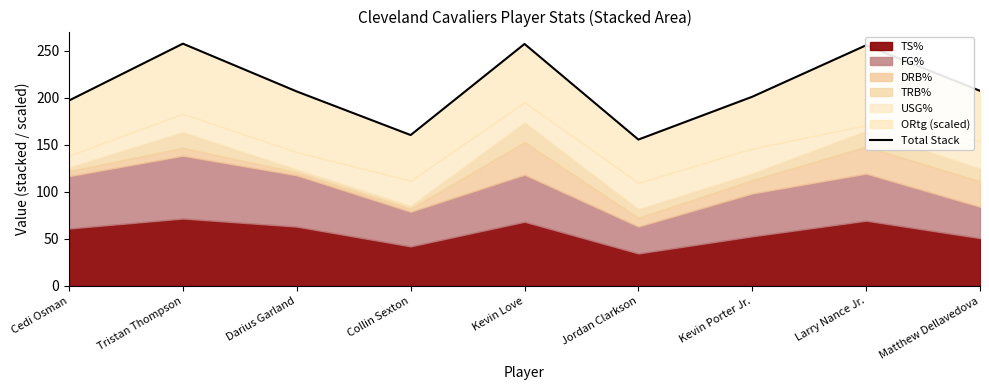

How many points are lower than both their immediate neighbors (excluding endpoints)?

2